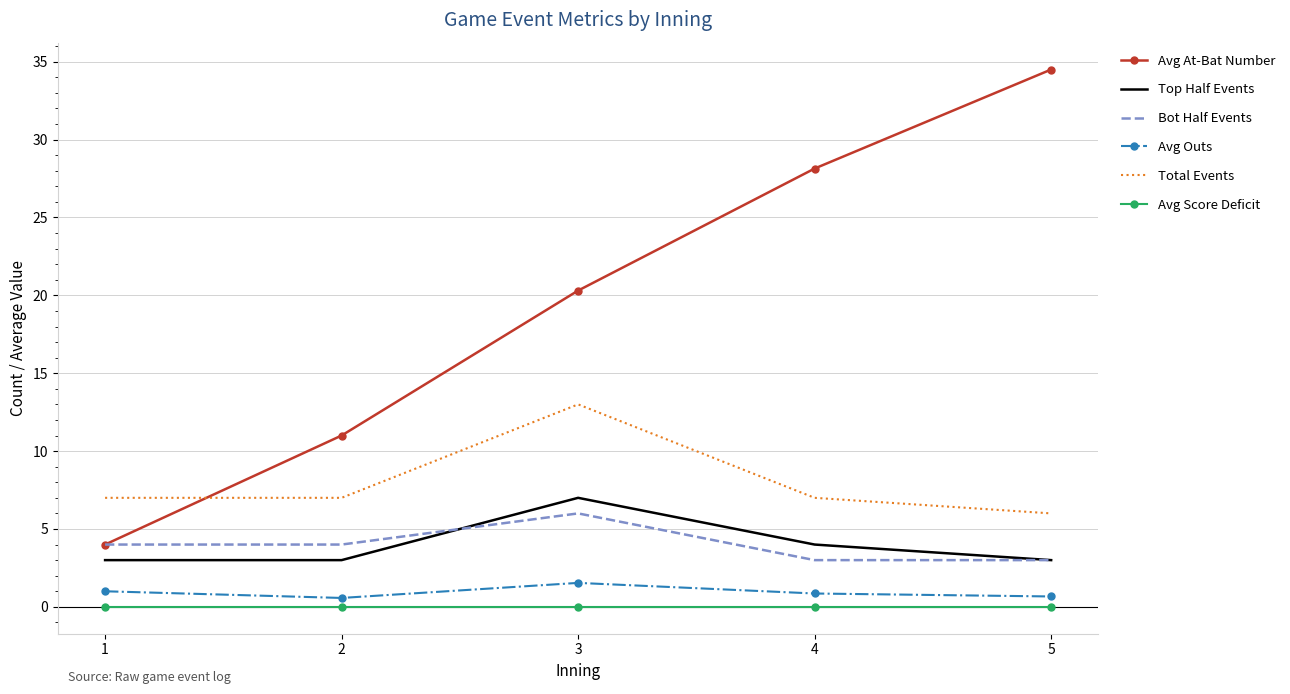

What is the spread (max minus min) of values at 2?

11.0